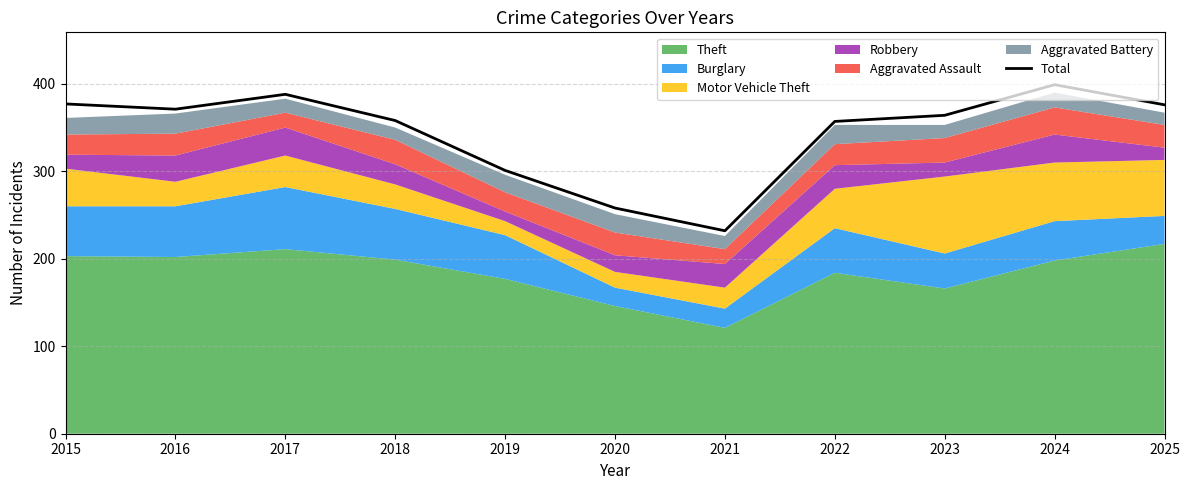

How many lines are shown in the chart?

1